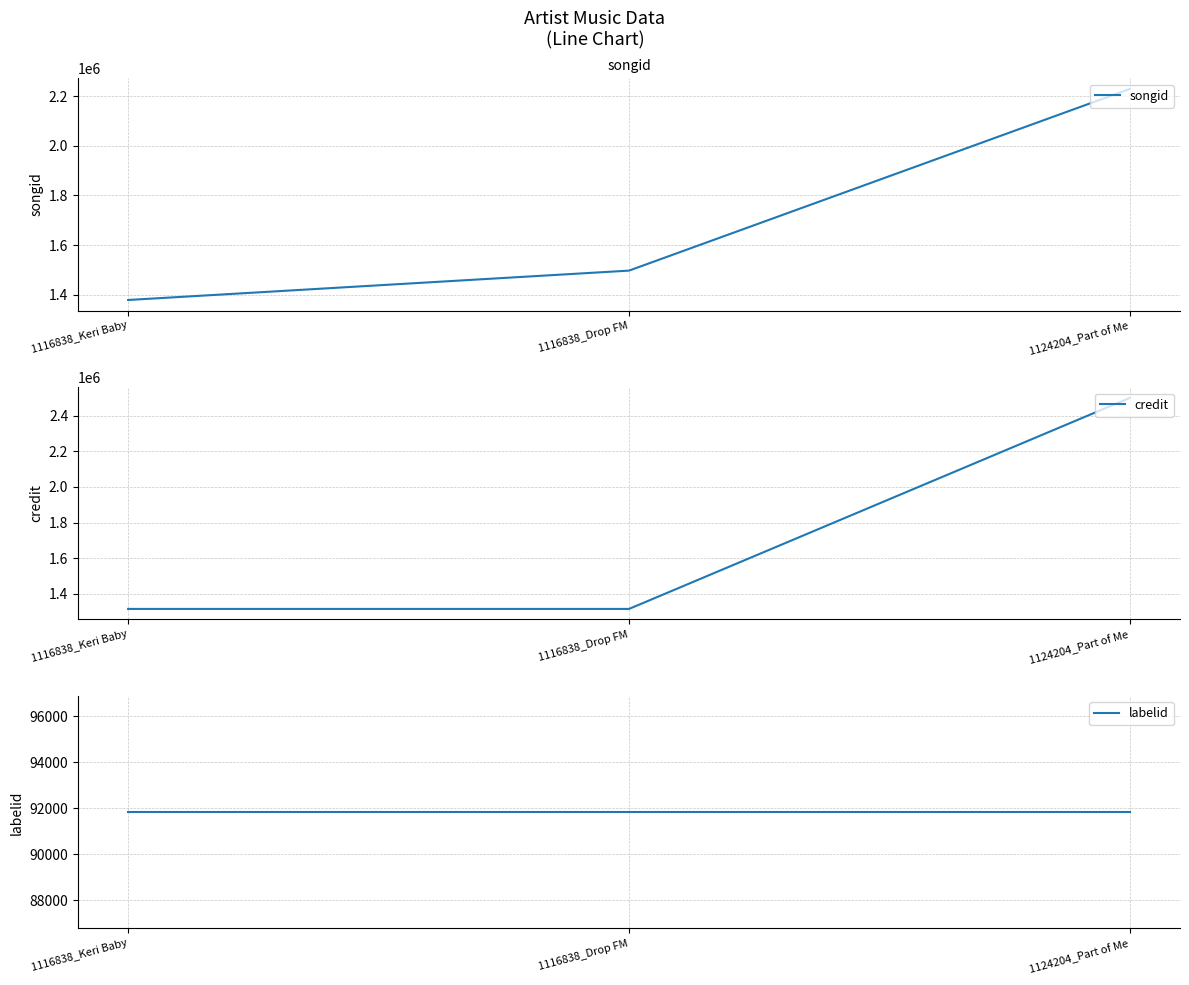

What is the spread (max minus min) of values at 1124204_Part of Me?

2408152